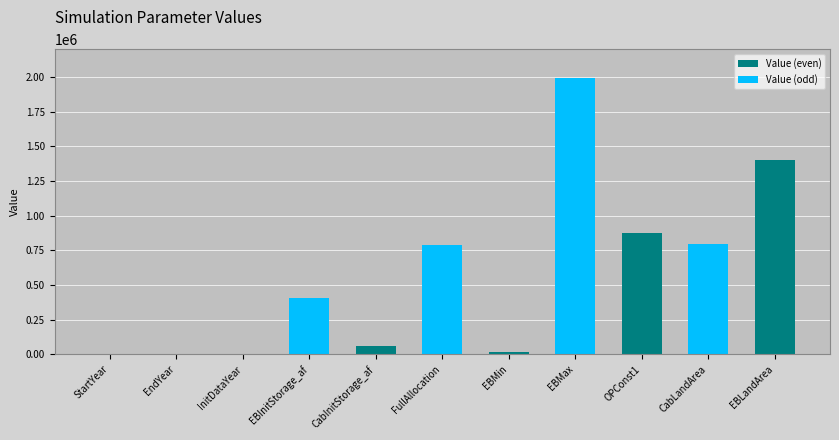

What is the label of the 5th bar from the right?

EBMin